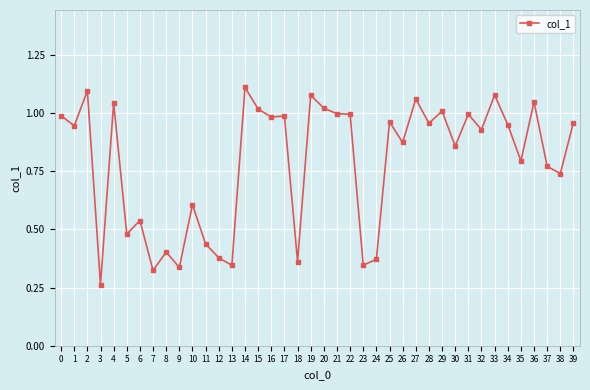

Which label corresponds to the smallest value in the chart?

3